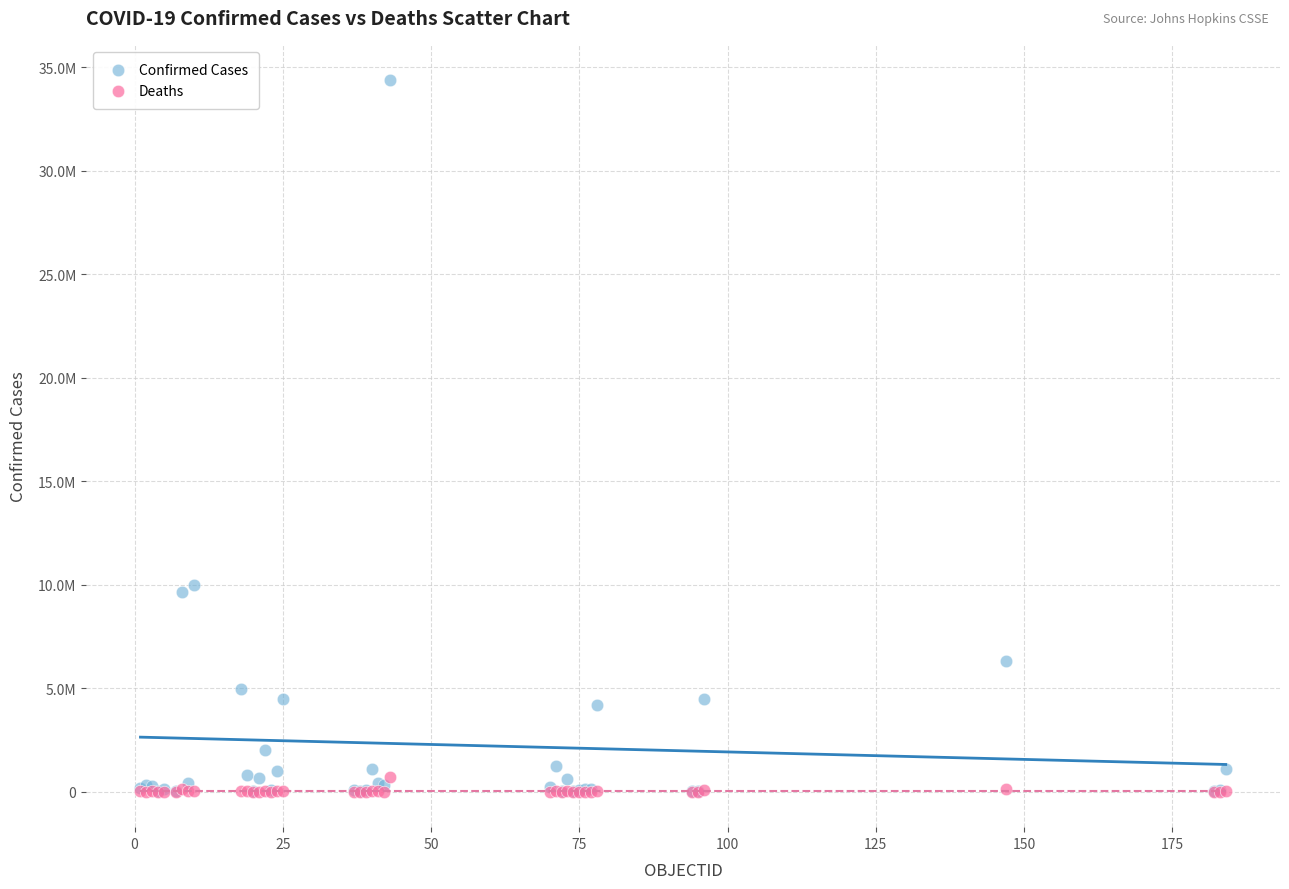

Which series reaches the maximum Y coordinate?

Confirmed Cases